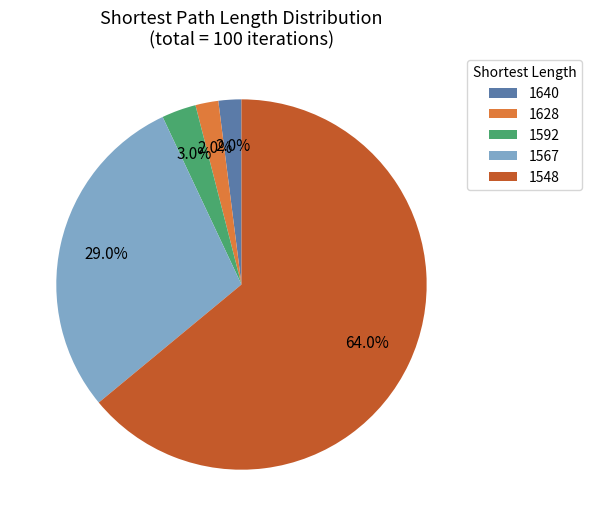

Which slice is the largest?

1548